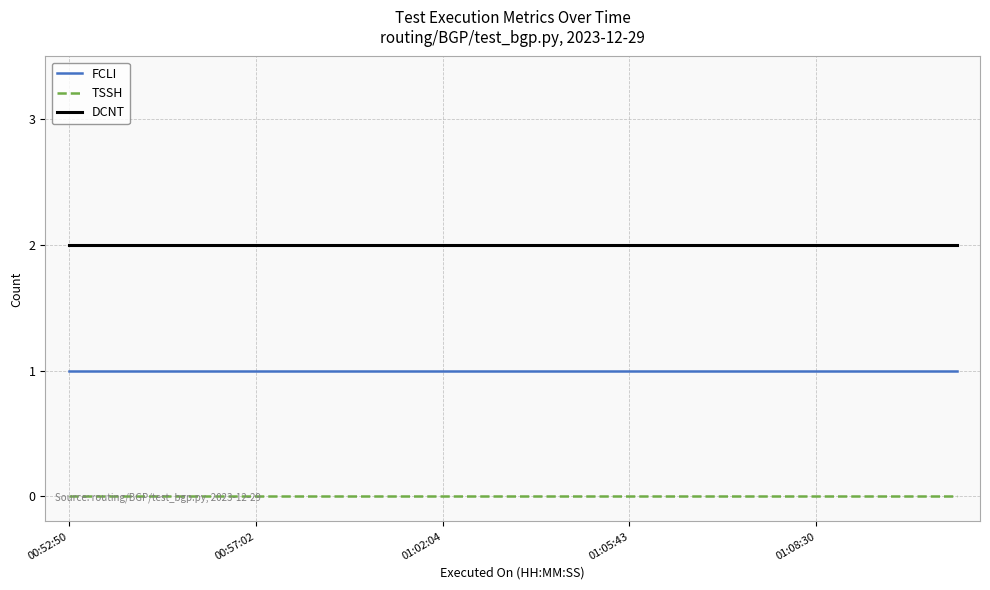

Reading left to right, list all the values displayed in this chart.

FCLI: 1	1	1	1	1	1	1	1	1	1	1	1	1	1	1	1	1	1	1	1
TSSH: 0	0	0	0	0	0	0	0	0	0	0	0	0	0	0	0	0	0	0	0
DCNT: 2	2	2	2	2	2	2	2	2	2	2	2	2	2	2	2	2	2	2	2